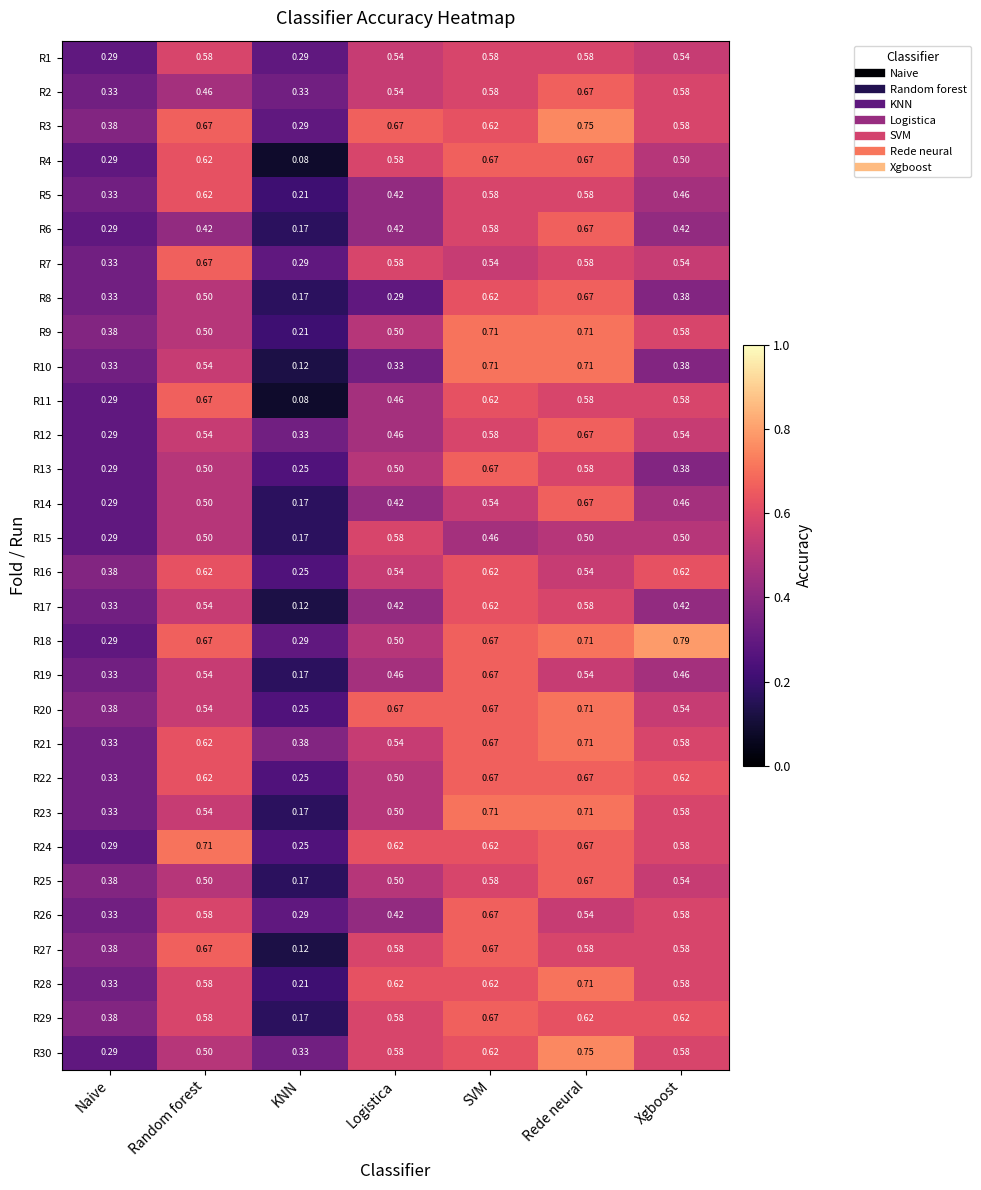

What is the total value across all series at Rede neural?

19.3